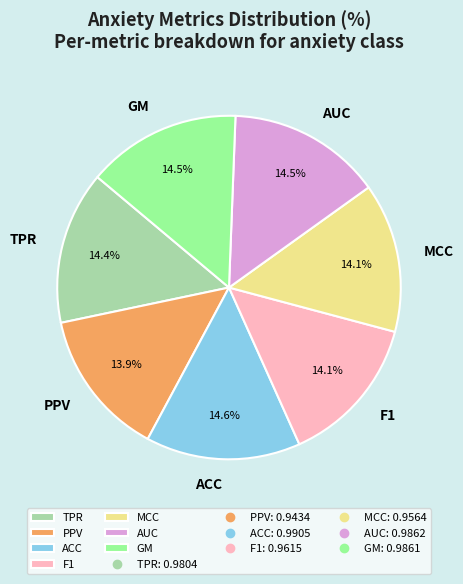

Which has a higher value, PPV or GM?

GM